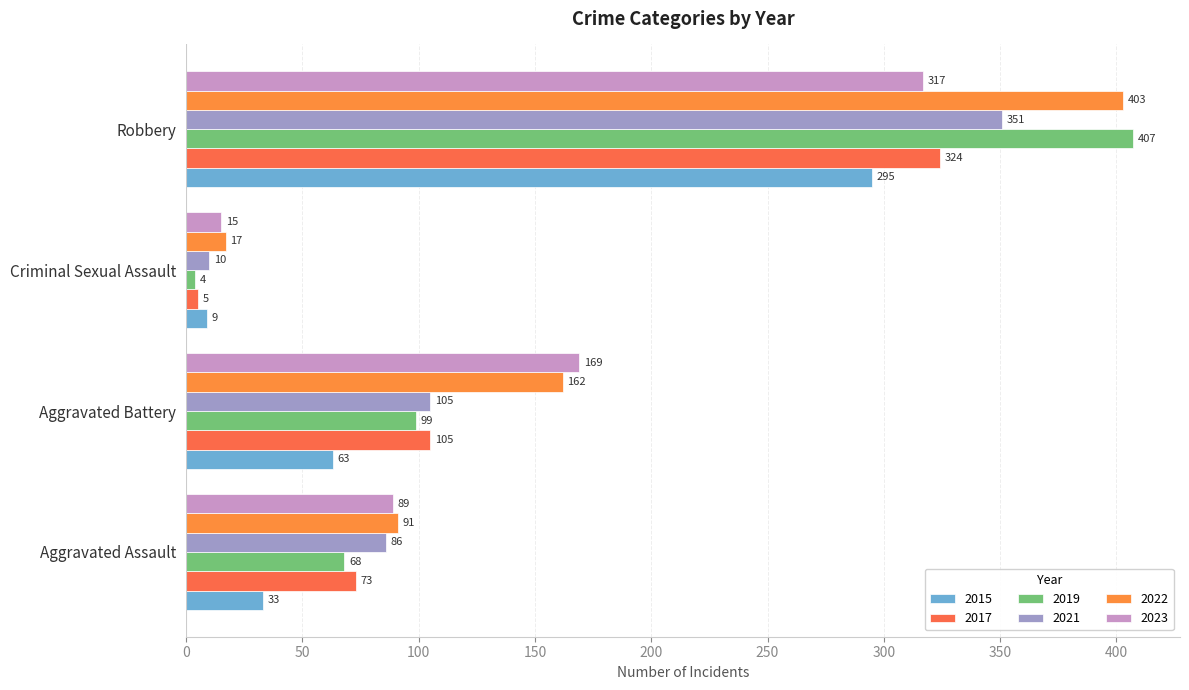

How many data points does each series have?

4